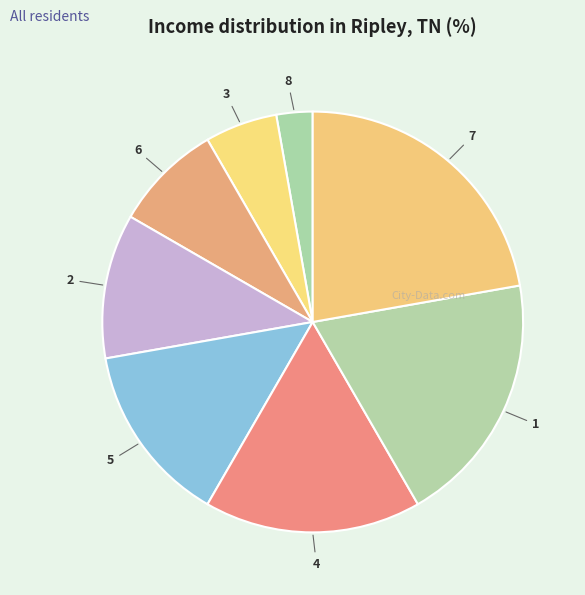

How many segments does this pie chart have?

8